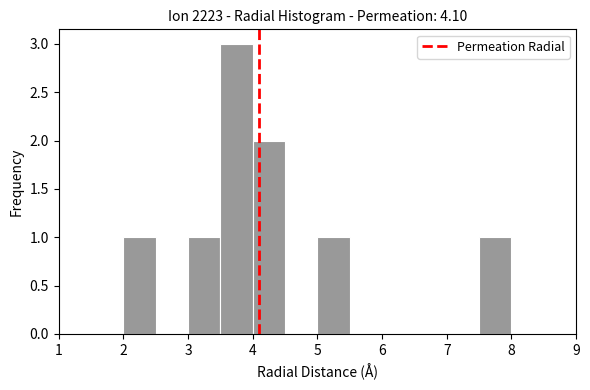

Reading left to right, transcribe this chart: for each bar, give the range it covers on the x-axis and its height. The values are not printed on the chart, so give them approximately, as read against the axis.

1.0 to 1.5: 0
1.5 to 2.0: 0
2.0 to 2.5: 1
2.5 to 3.0: 0
3.0 to 3.5: 1
3.5 to 4.0: 3
4.0 to 4.5: 2
4.5 to 5.0: 0
5.0 to 5.5: 1
5.5 to 6.0: 0
6.0 to 6.5: 0
6.5 to 7.0: 0
7.0 to 7.5: 0
7.5 to 8.0: 1
8.0 to 8.5: 0
8.5 to 9.0: 0